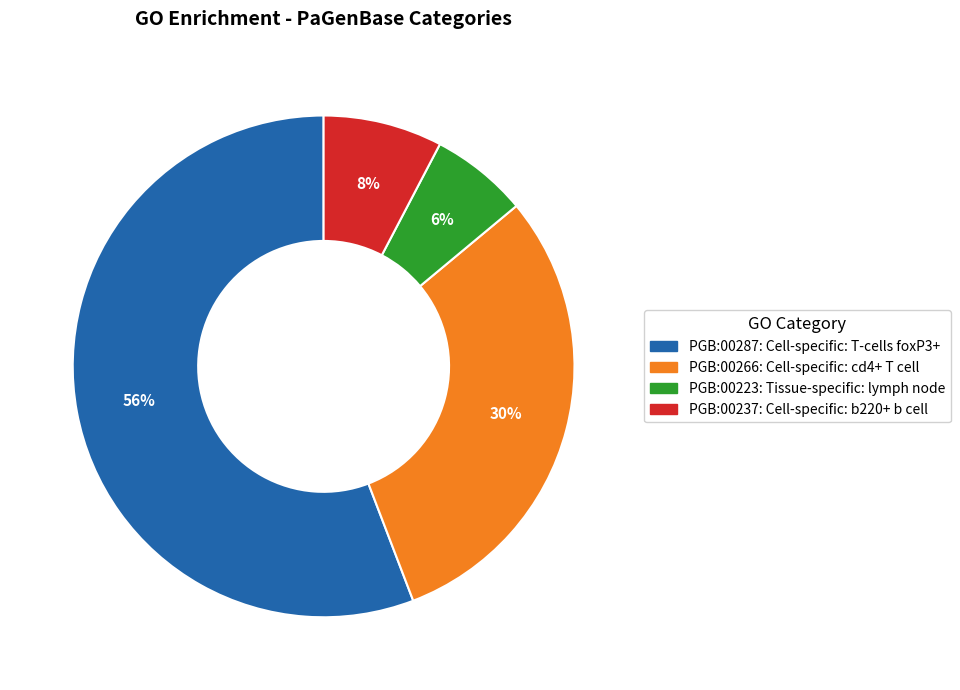

What percentage is the PGB:00237 slice, to the nearest percent?

8%